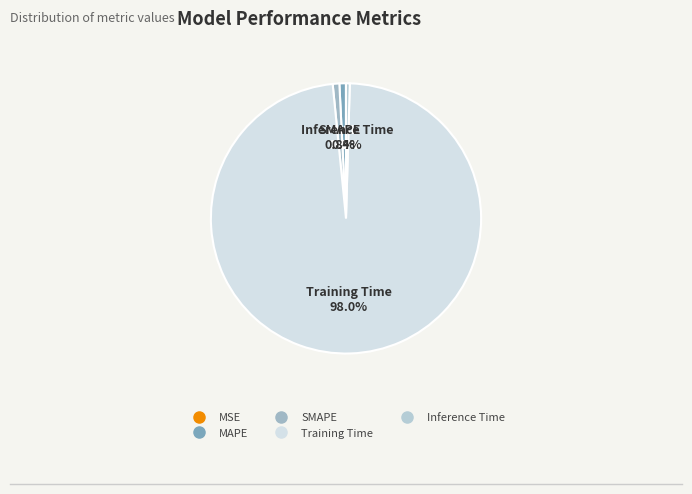

To the nearest percent, what portion does MAPE represent?

1%